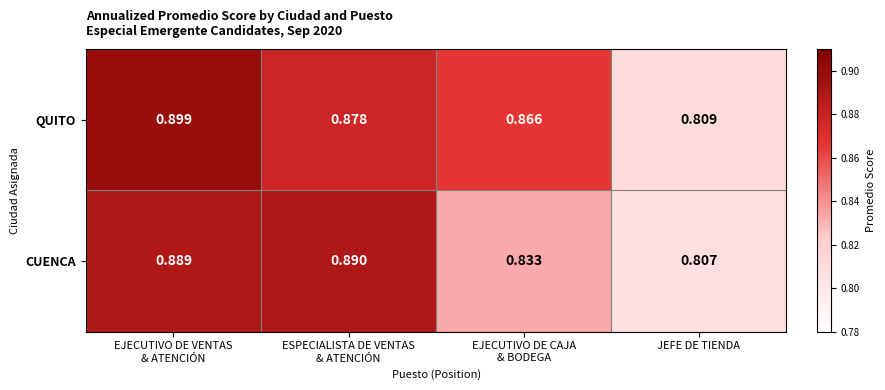

What is the total value across all series at JEFE DE TIENDA?

1.6